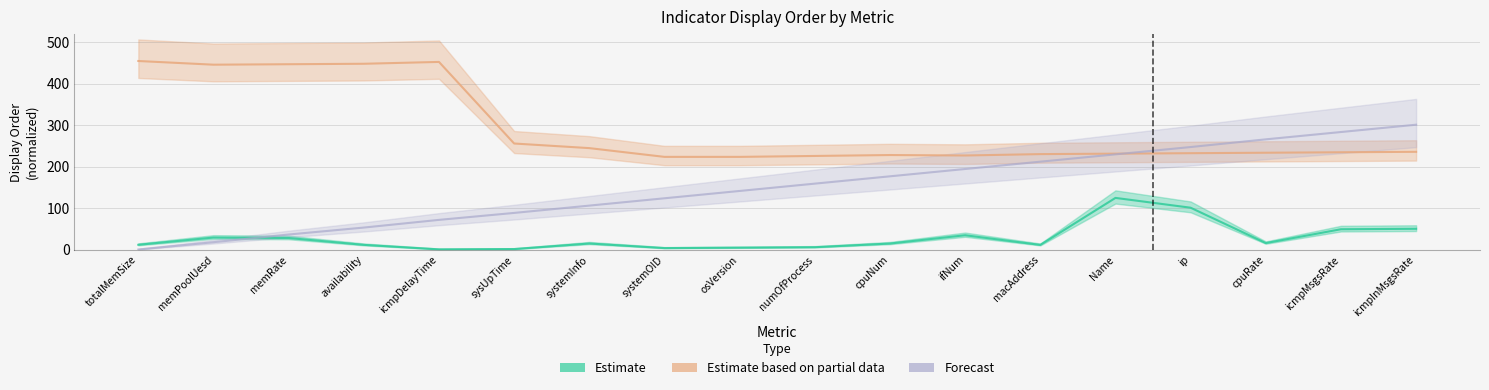

Where is the first local minimum for Estimate?

icmpDelayTime